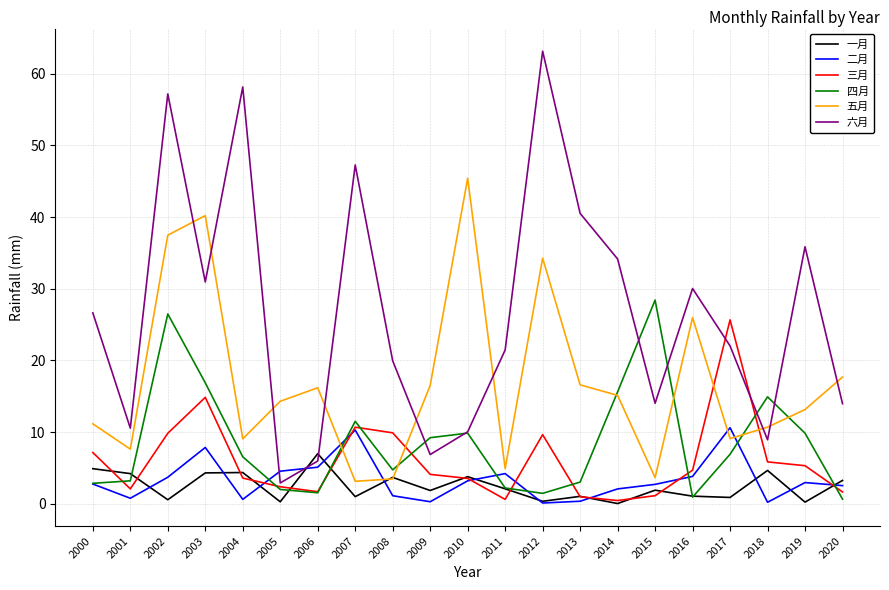

What is the highest value of the 四月 series?

28.4